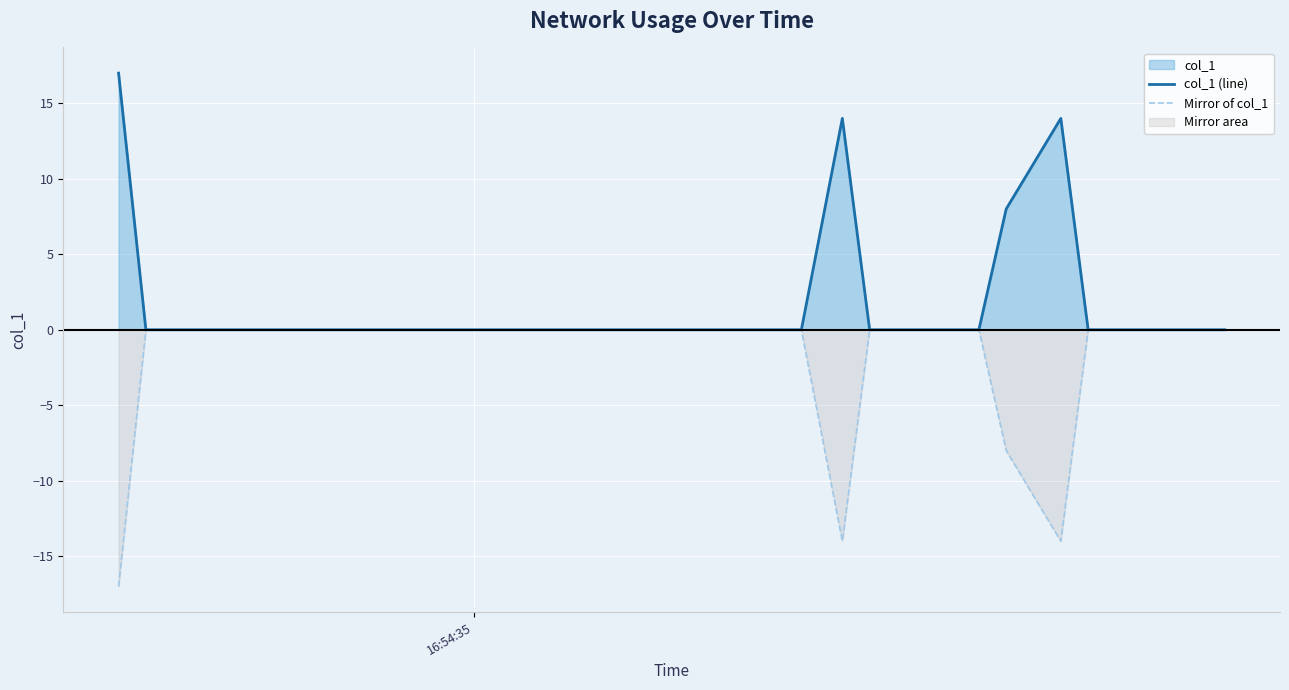

Which series has the largest total across all categories?

col_1 (line)